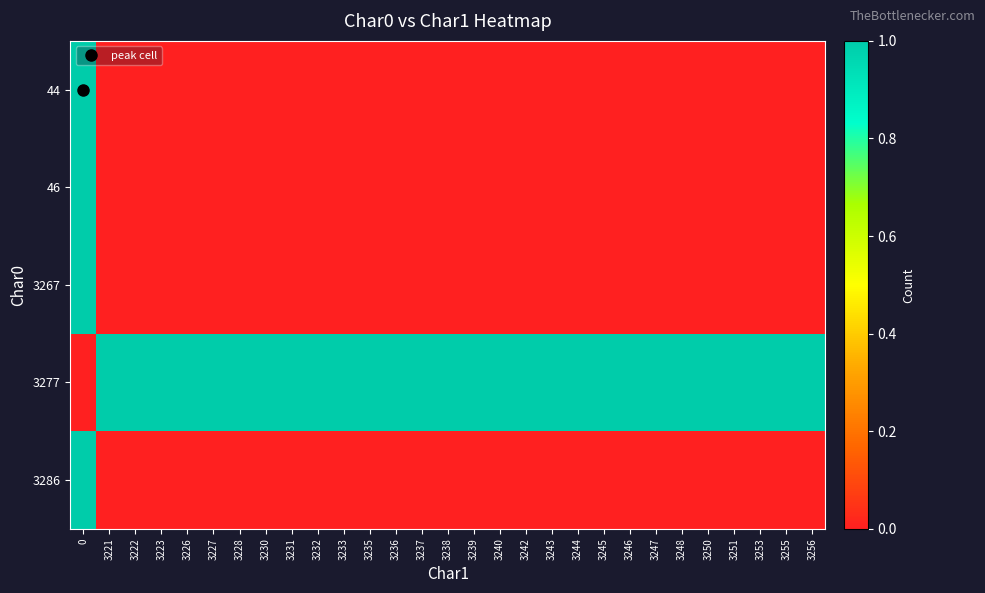

What is the difference between the highest and lowest values at 3221?

1